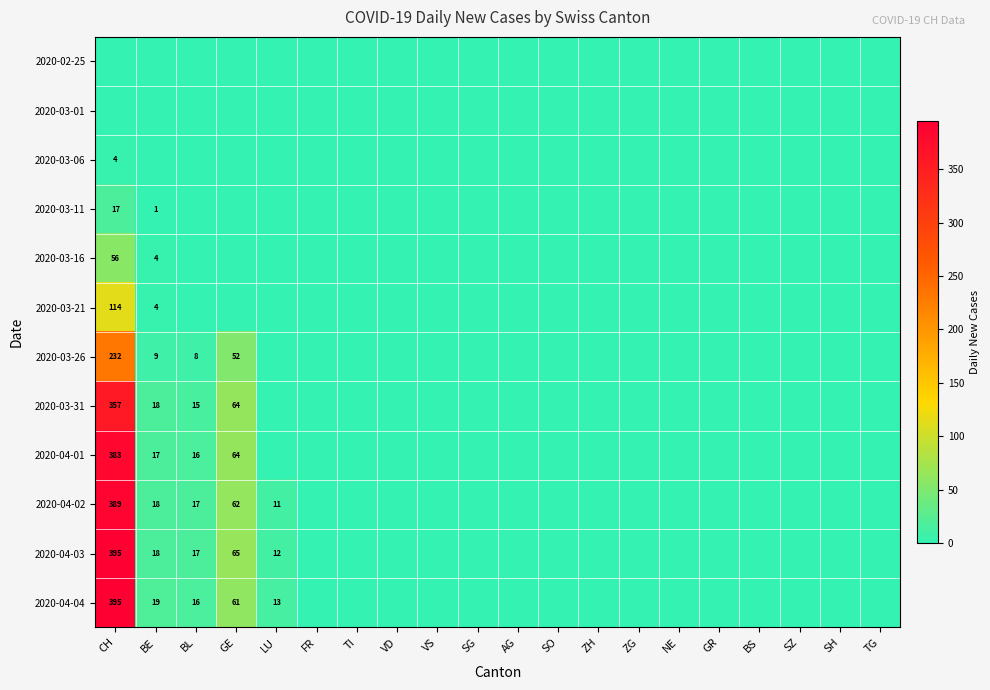

Which category has the highest value in the 2020-04-02 series?

CH